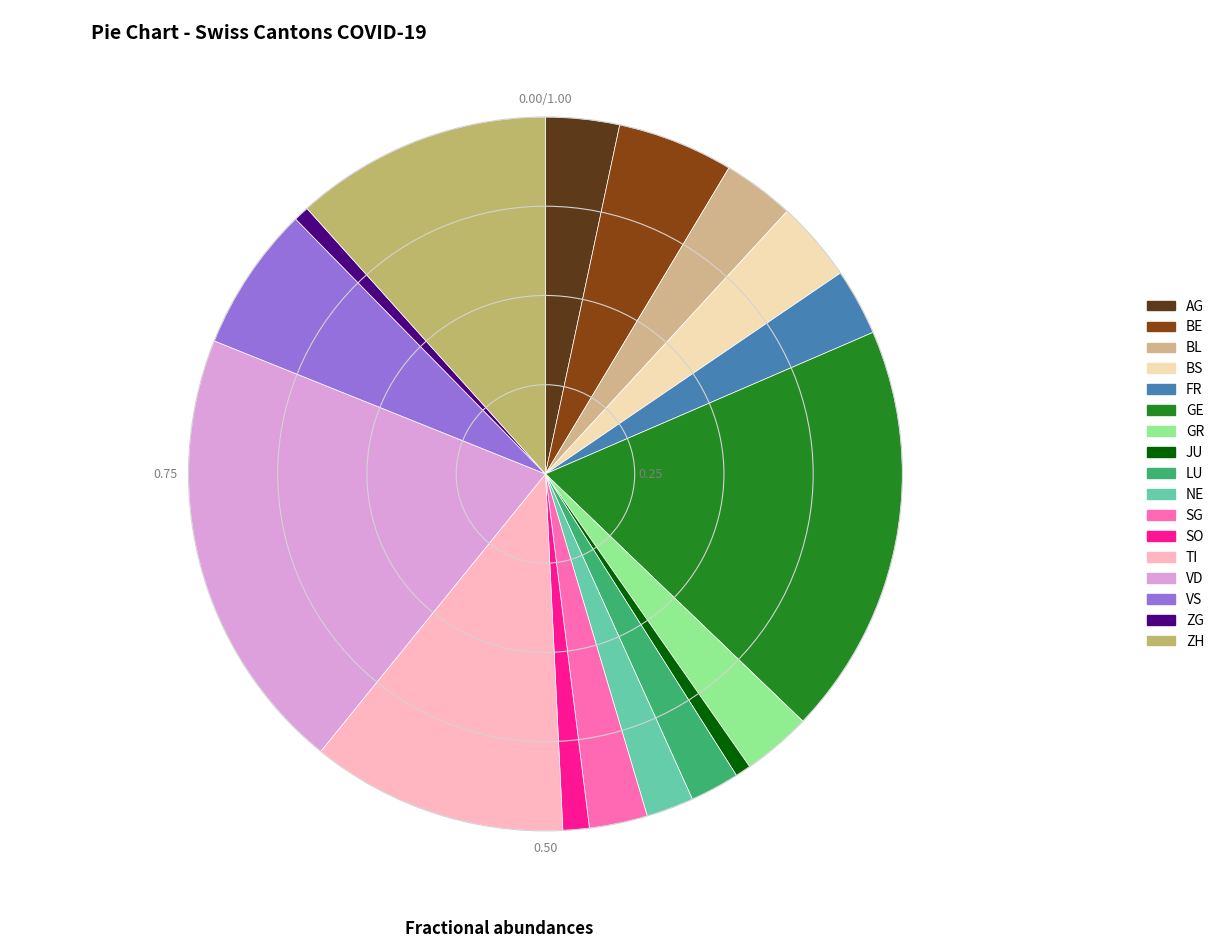

How much of the chart is everything except BL?

96.8%